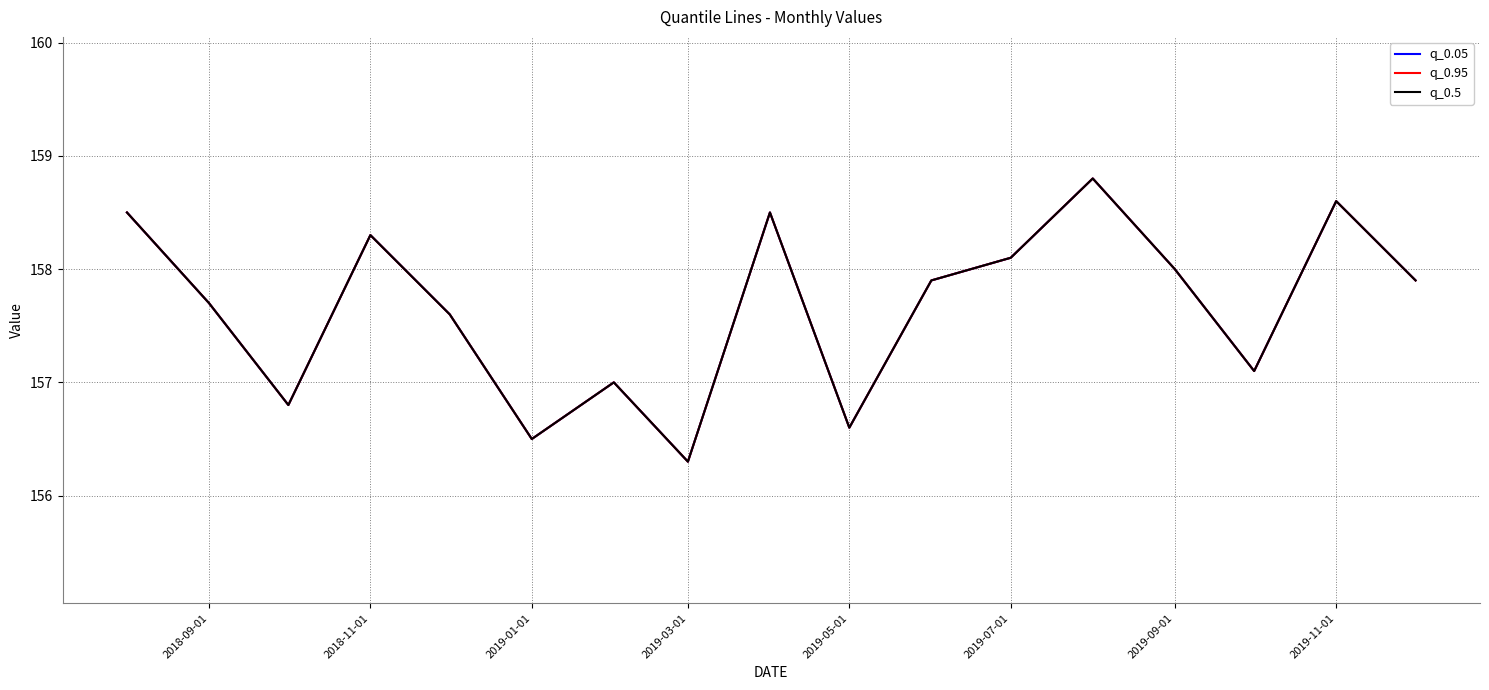

True or false: q_0.05 and q_0.5 intersect in this chart.

False